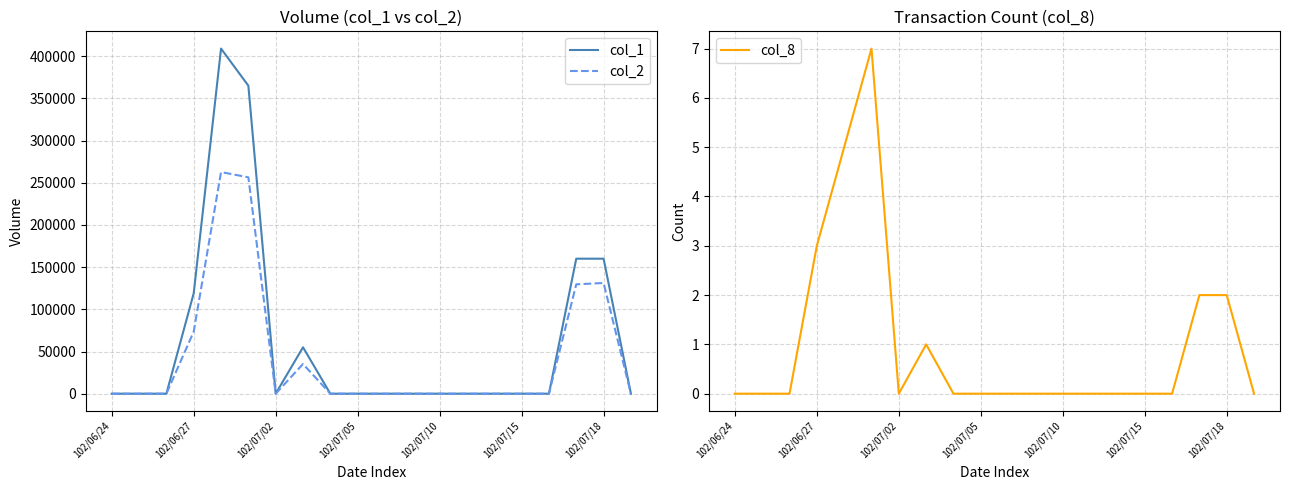

What is the difference between the maximum and minimum values in the col_2 series?

262670